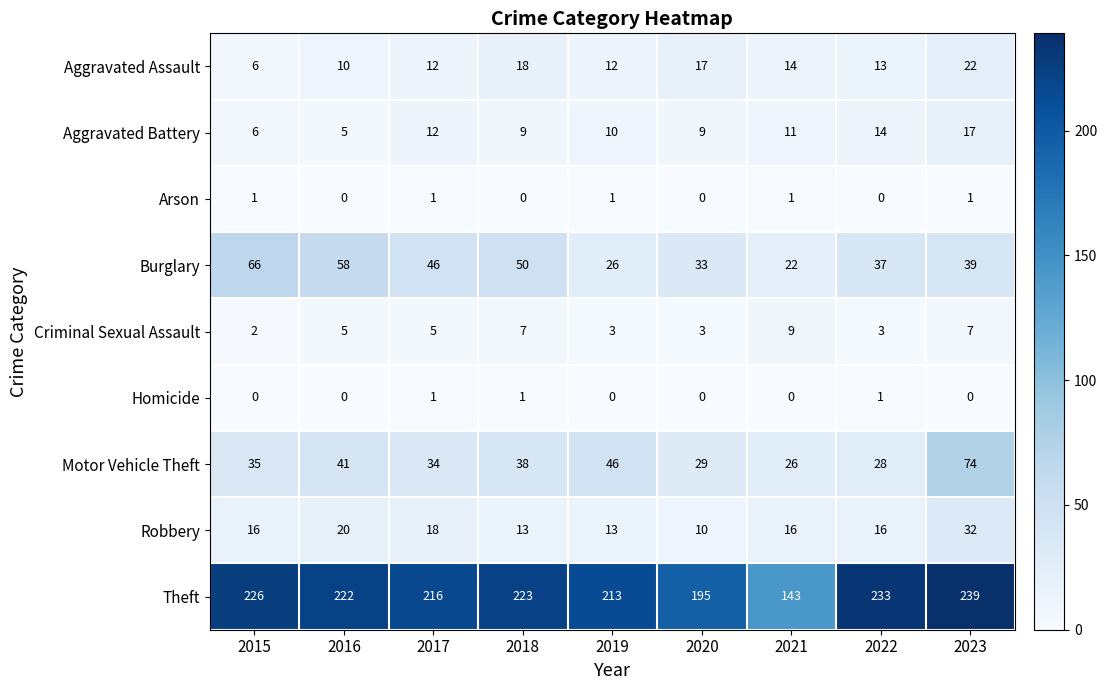

Which series has the largest total across all categories?

Theft